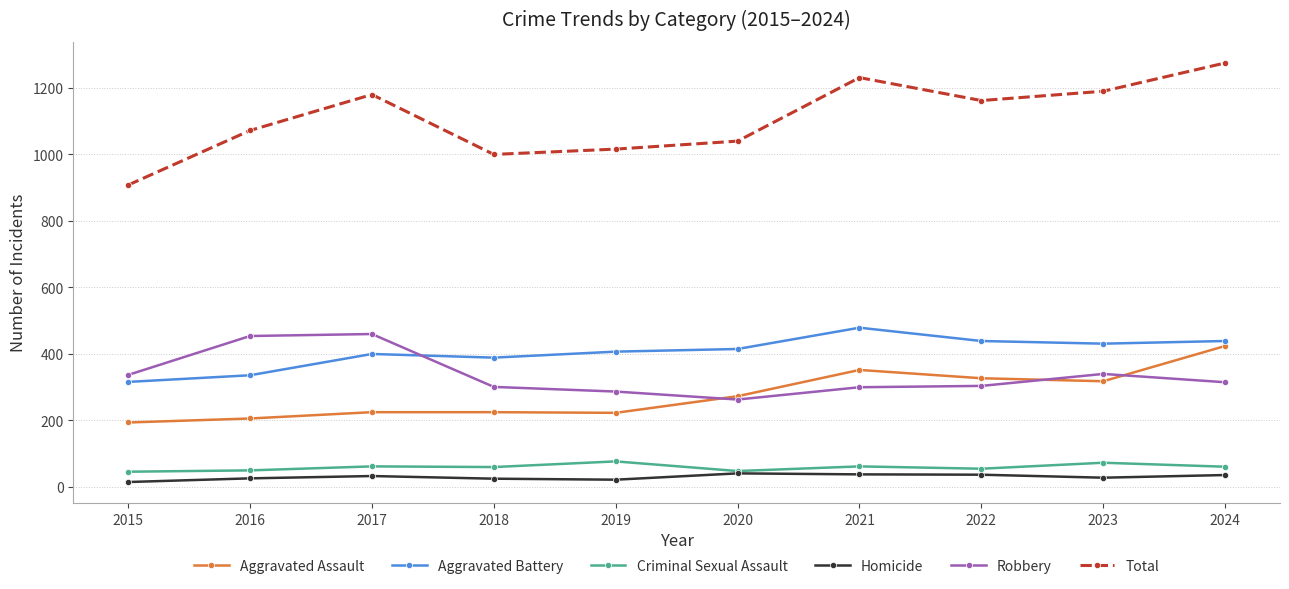

True or false: Homicide and Total intersect in this chart.

False